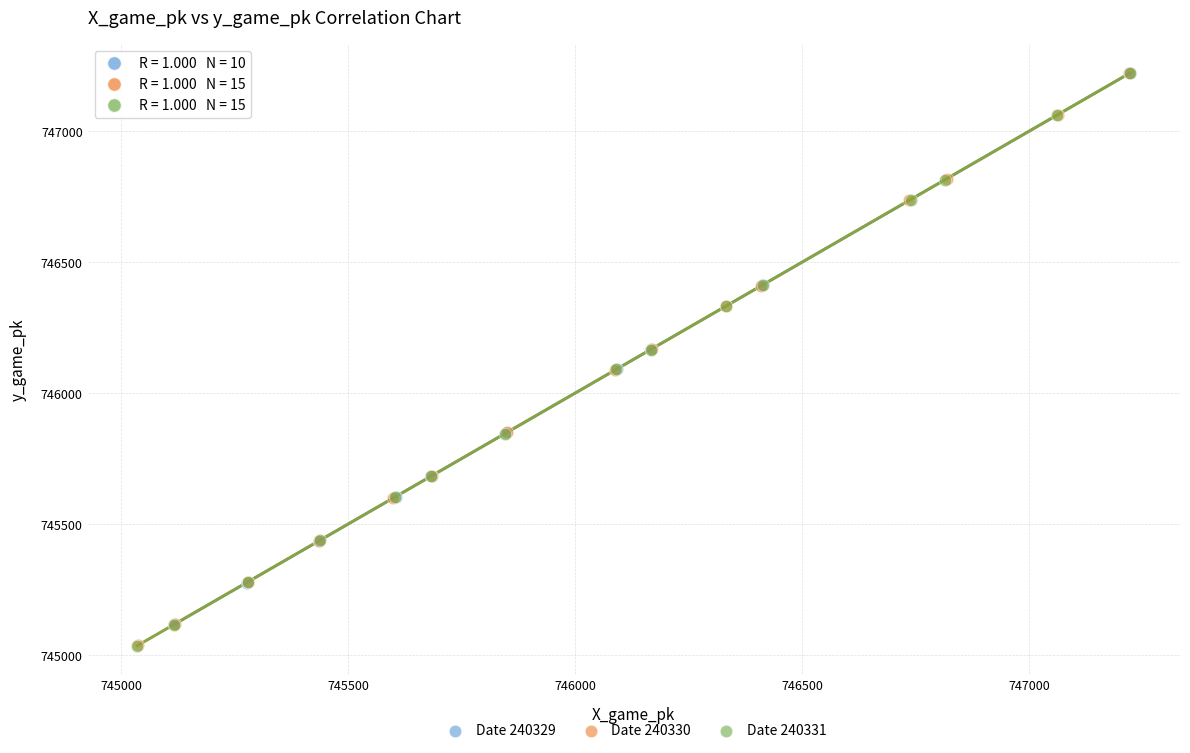

What are all the series names shown in the legend?

Date 240329, Date 240330, Date 240331